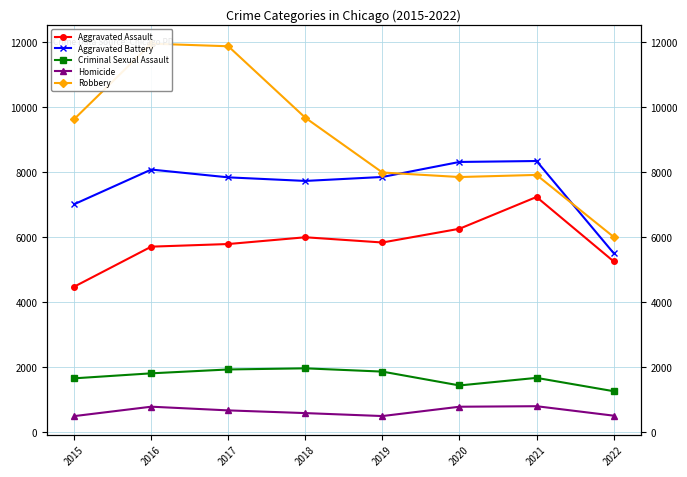

Reading right to left, what are all the values shown in this chart?

Aggravated Assault: 5260	7241	6263	5840	6001	5793	5712	4480
Aggravated Battery: 5514	8348	8319	7857	7735	7845	8085	7018
Criminal Sexual Assault: 1263	1673	1440	1866	1967	1932	1813	1659
Homicide: 510	801	785	498	589	672	786	496
Robbery: 6014	7920	7855	7994	9679	11880	11960	9638